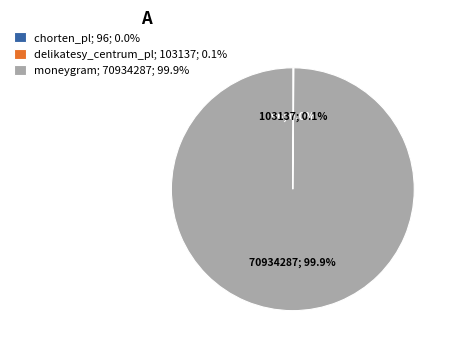

How much of the chart is everything except moneygram; 70934287; 99.9%?

0.1%